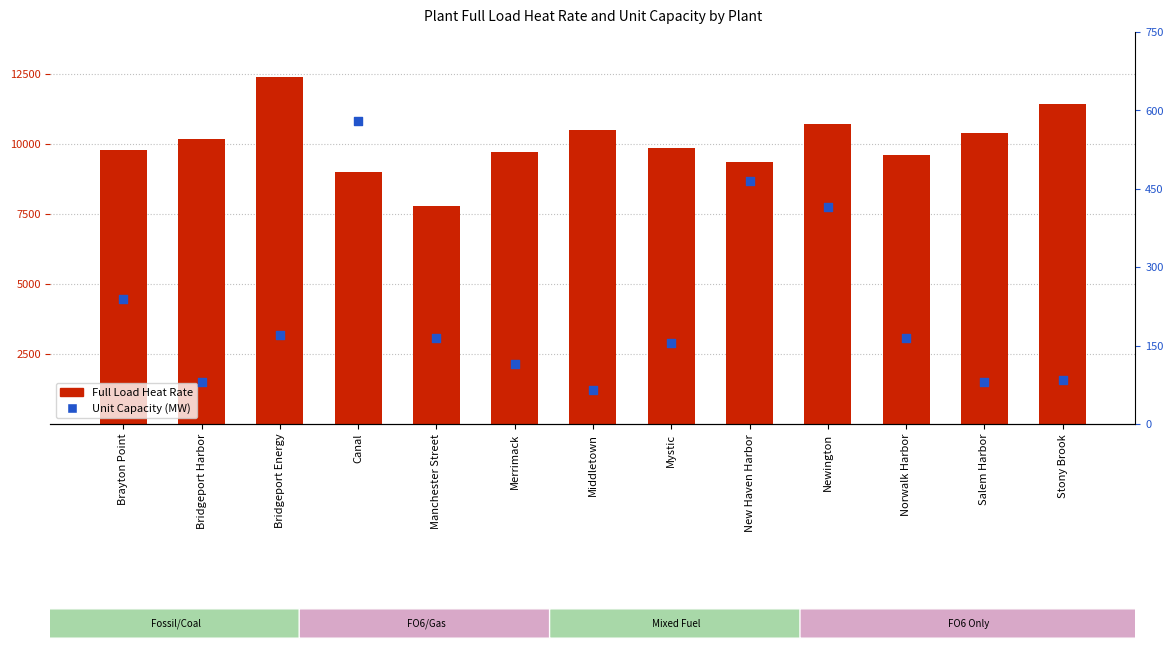

Which series contains the lowest Y value?

Unit Capacity (MW)